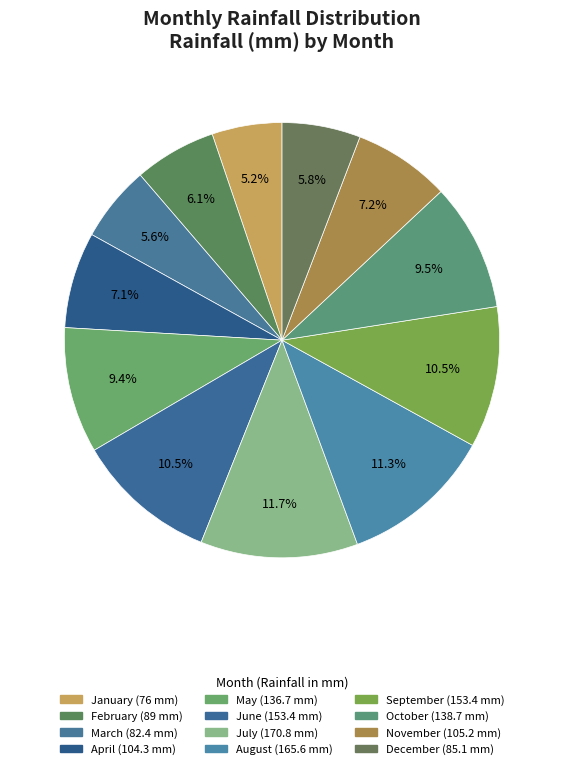

Which category has the biggest portion of the pie?

July